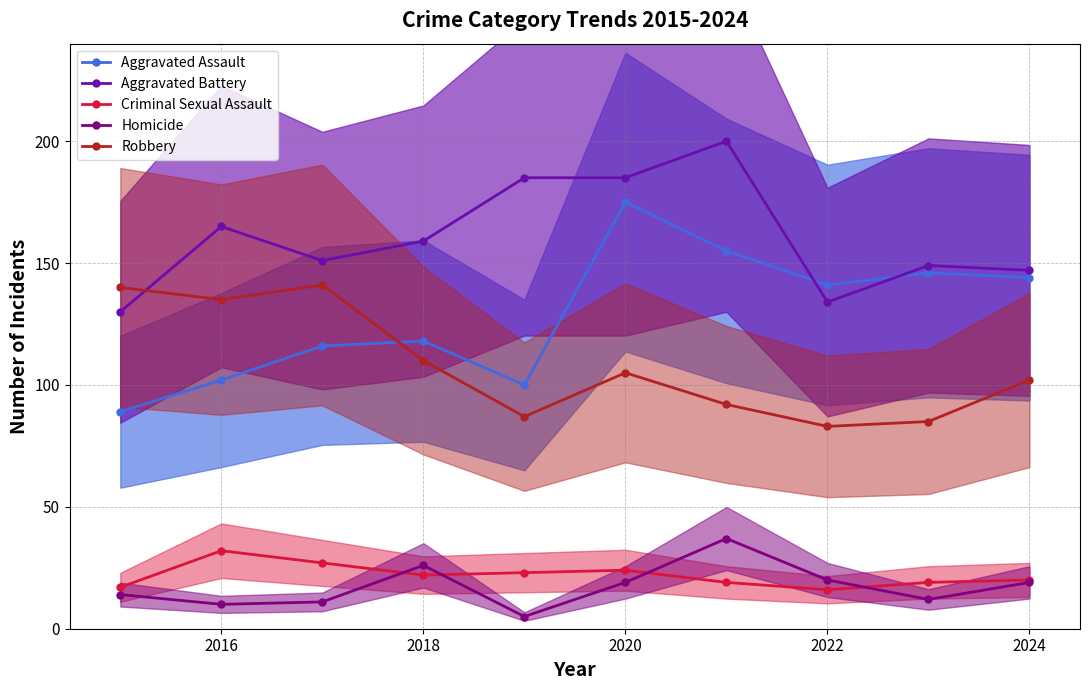

What is the average value of the Aggravated Assault series?

129